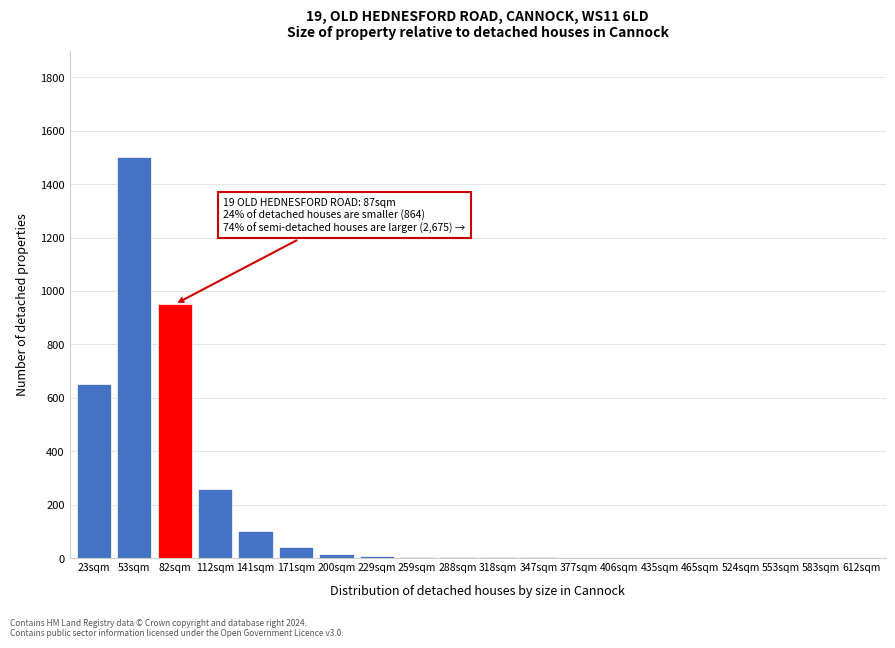

What is the change in value from 82sqm to 553sqm?

-950